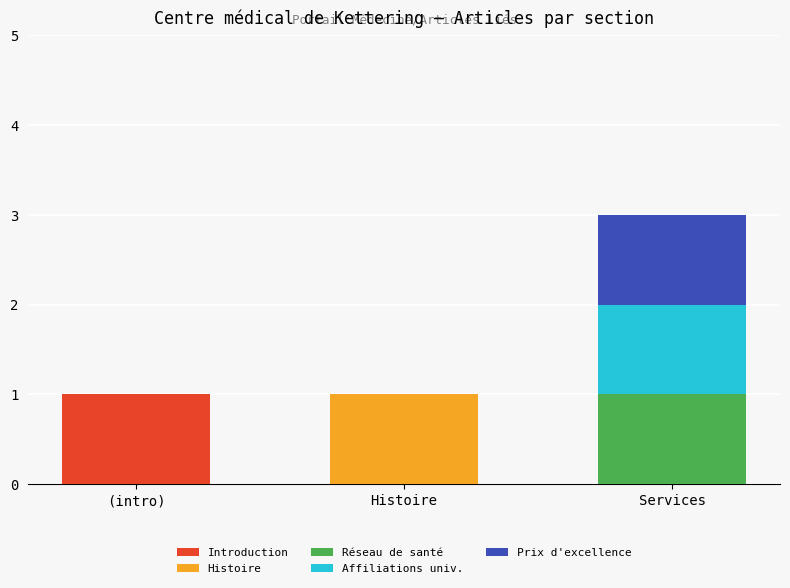

What is the total value across all series at Services?

3